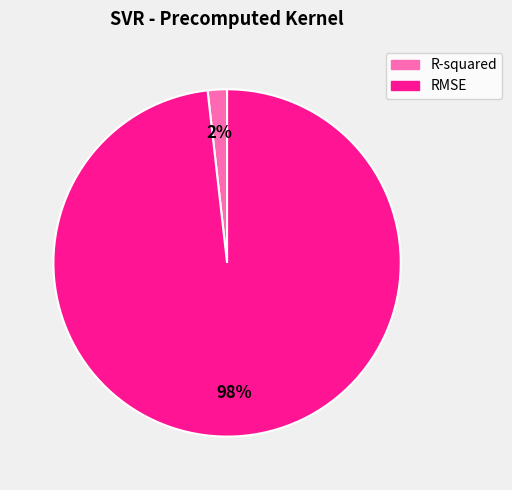

To the nearest percent, what is the average slice percentage?

50%